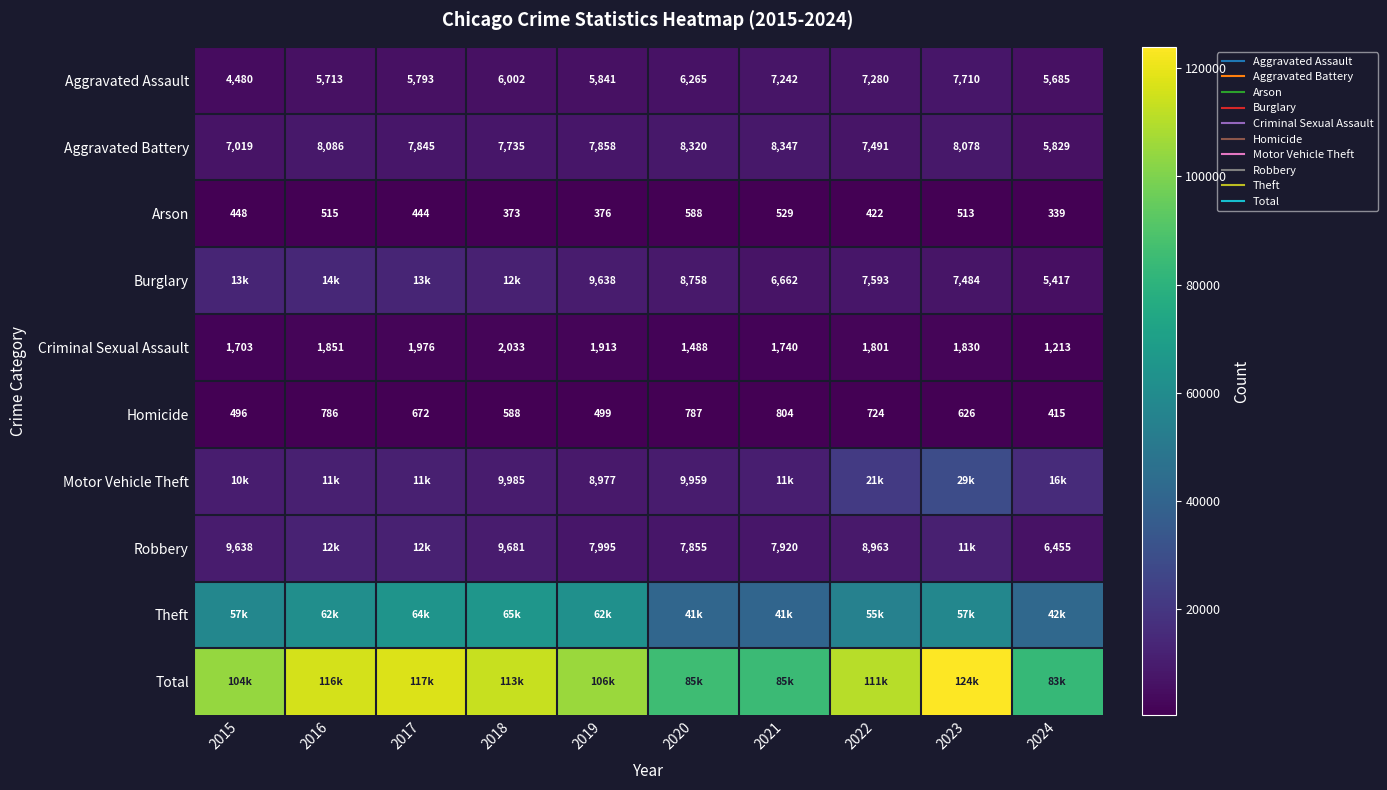

What is the difference between the maximum and minimum values in the Burglary series?

8872